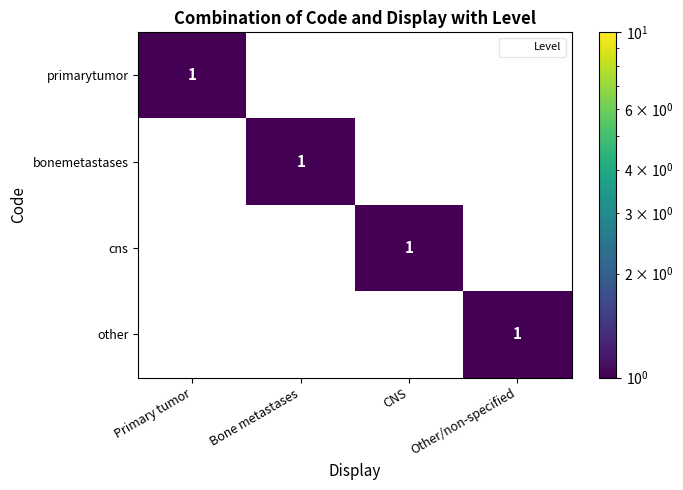

At how many categories does at least one series exceed 0?

4